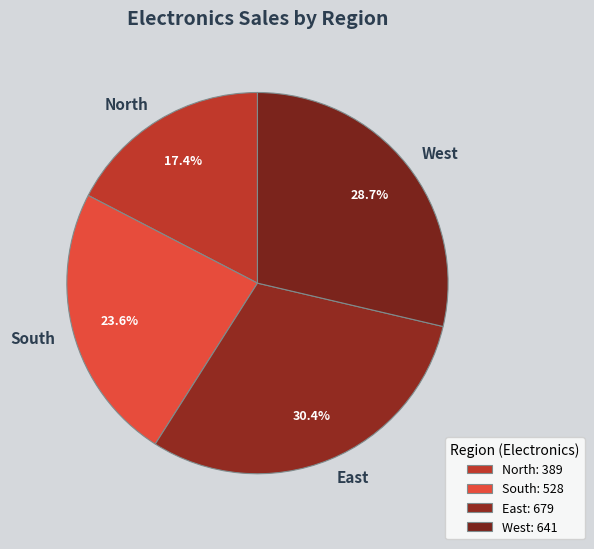

Count the number of slices in the pie.

4